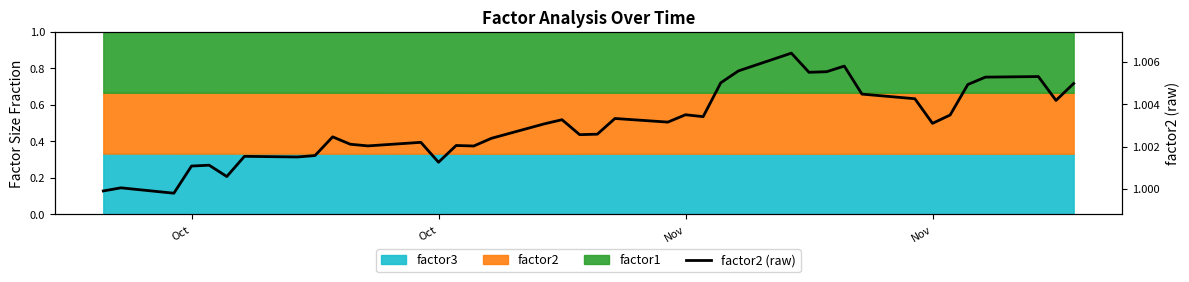

The chart shows a value of 1.8 at 24. True or false?

False